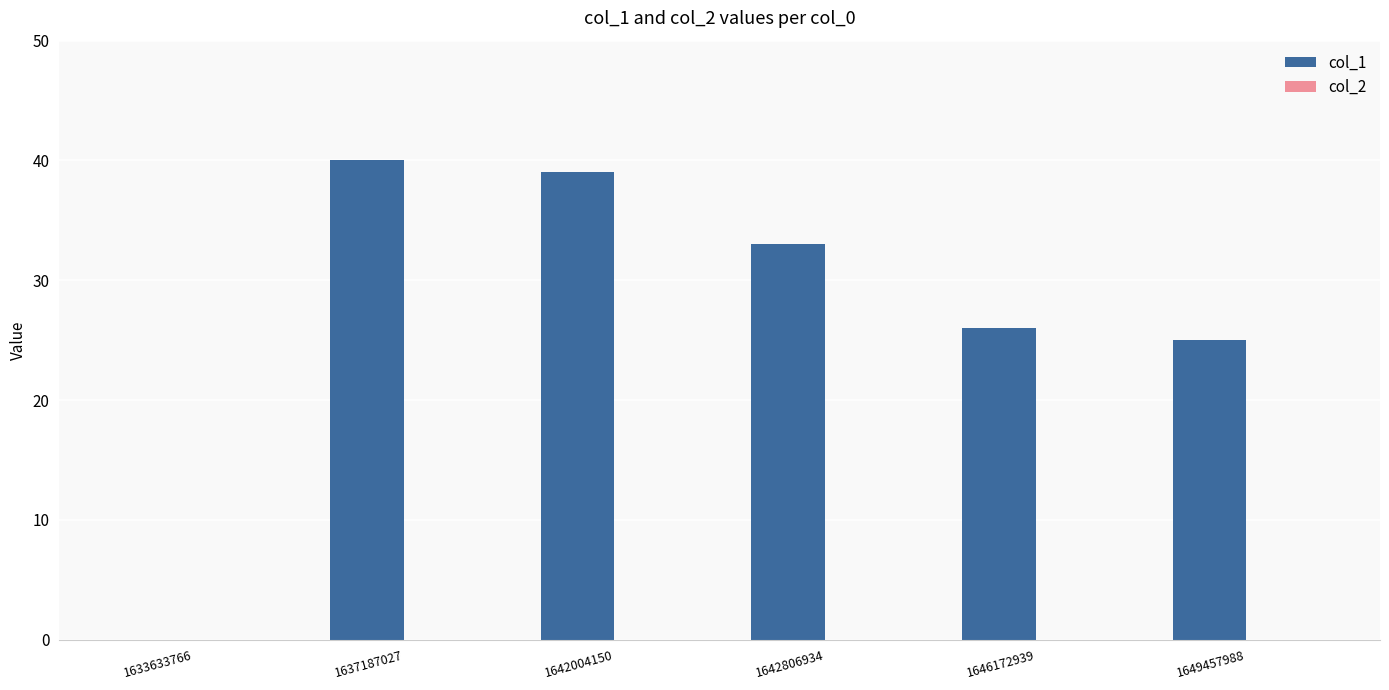

True or false: the data shows 40 at 1637187027.

True